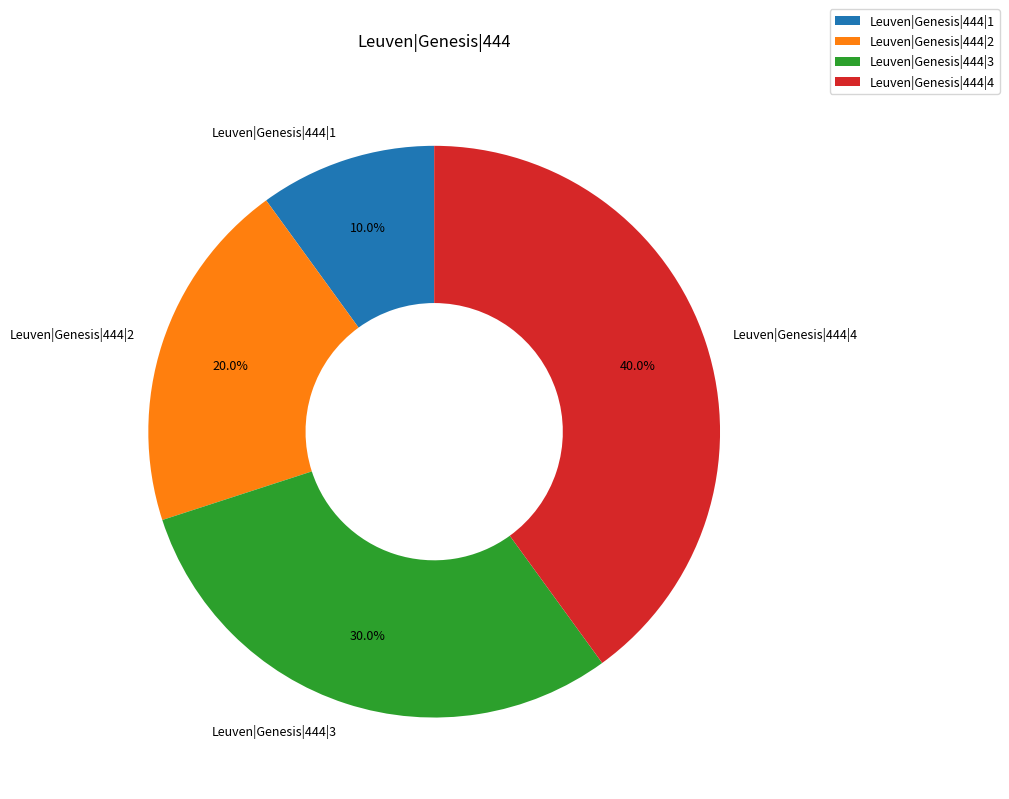

Between Leuven|Genesis|444|2 and Leuven|Genesis|444|1, which is larger?

Leuven|Genesis|444|2